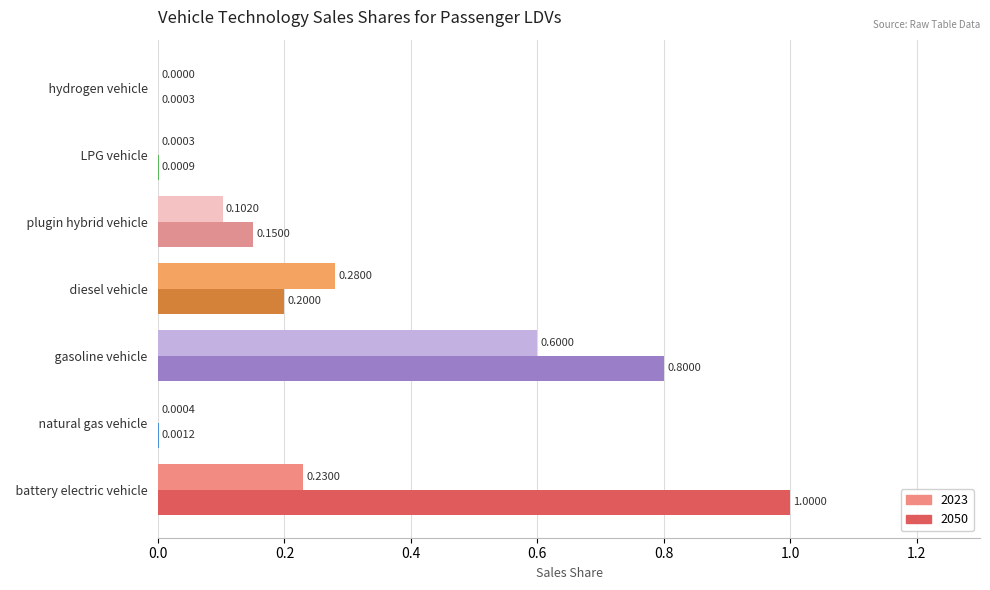

At which label is 2050 closest to 0?

  hydrogen vehicle